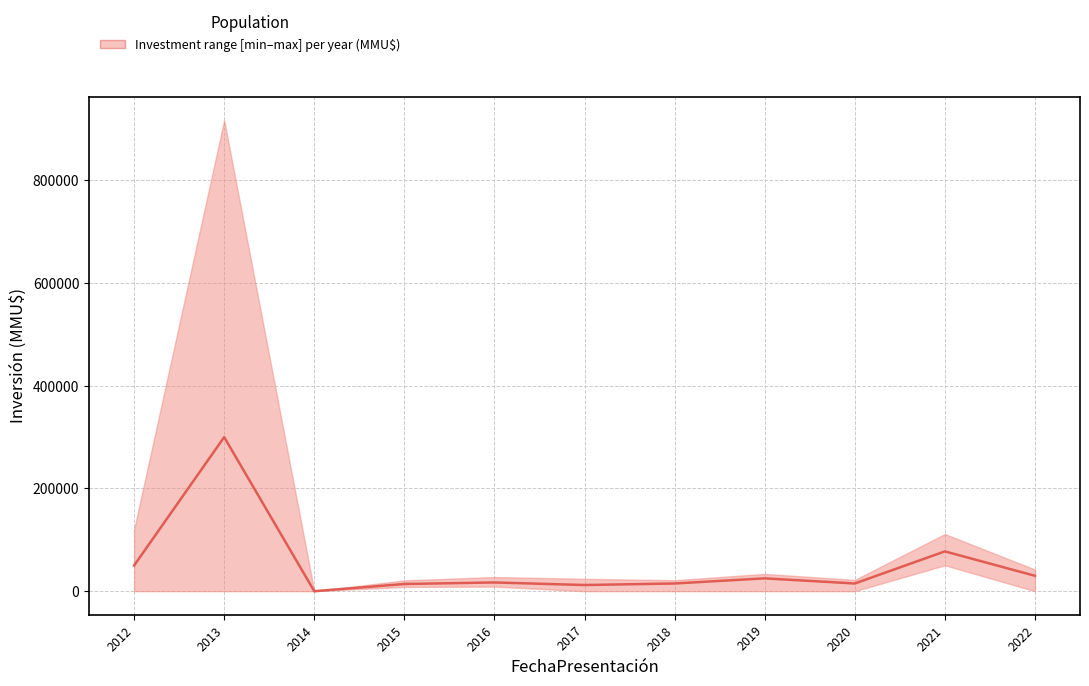

True or false: the data shows 15000 at 2020.

True